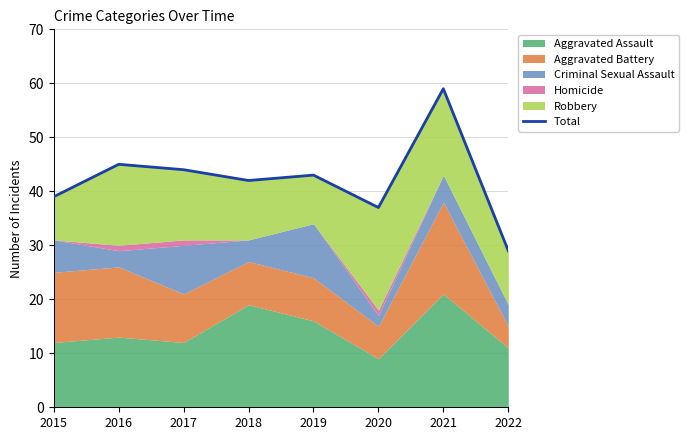

What value does the data have at 2018, to the nearest 10?

40